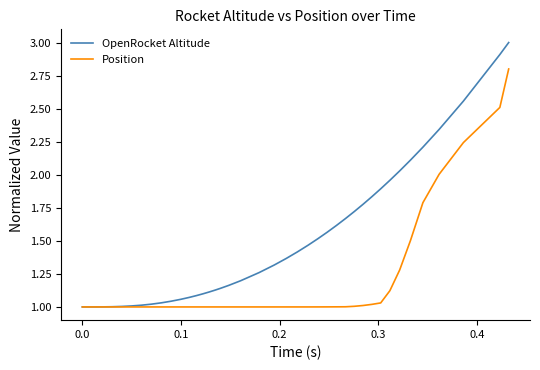

What is the highest value of the OpenRocket Altitude series?

3.0